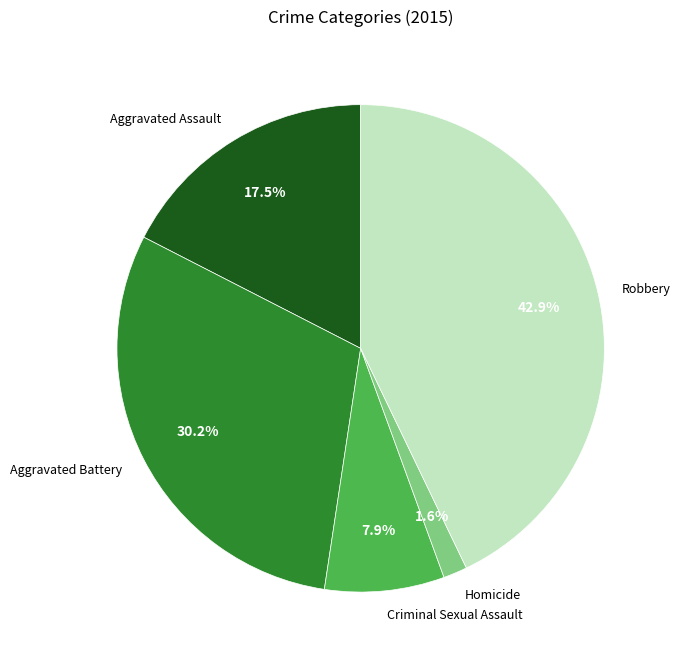

Between Aggravated Battery and Robbery, which is larger?

Robbery